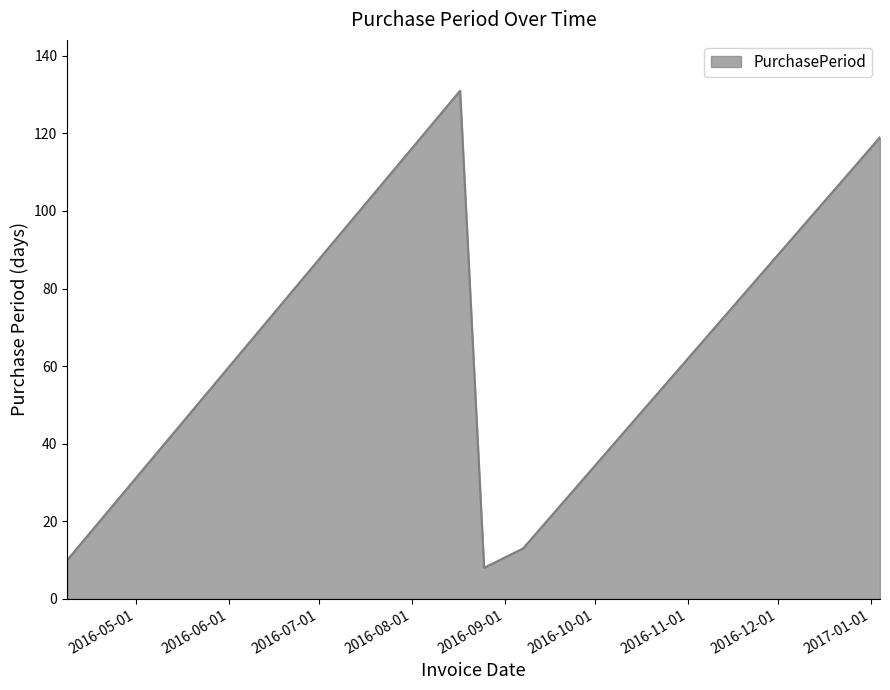

How many interior local peaks (higher than both neighbors) does the data have?

1